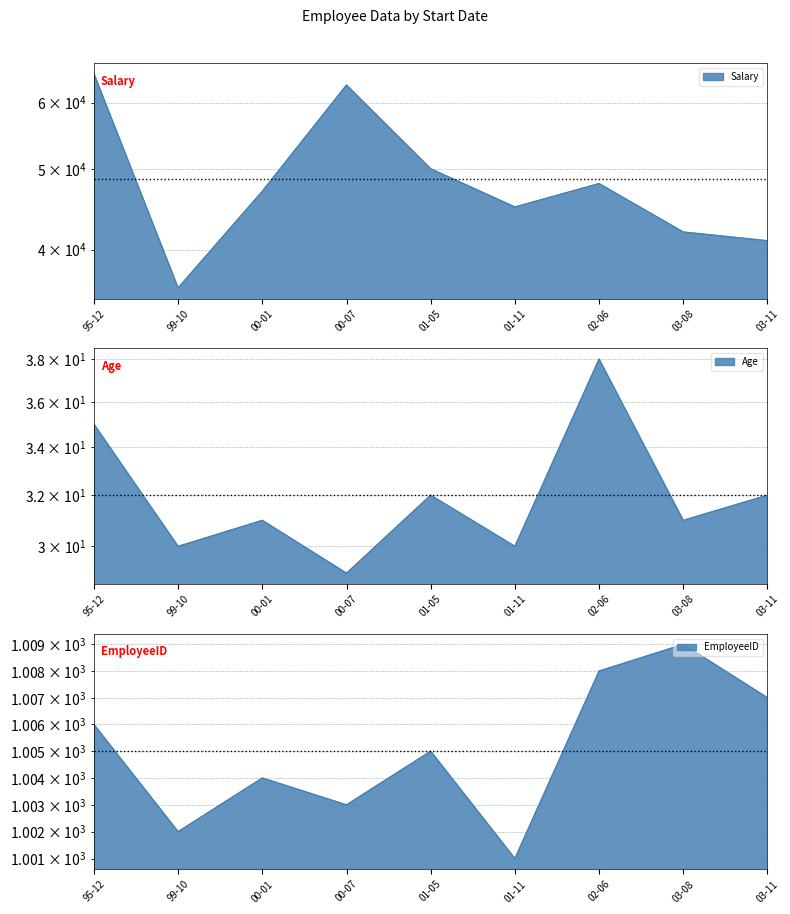

What is the value of the EmployeeID point at the 5th from the left?

1005